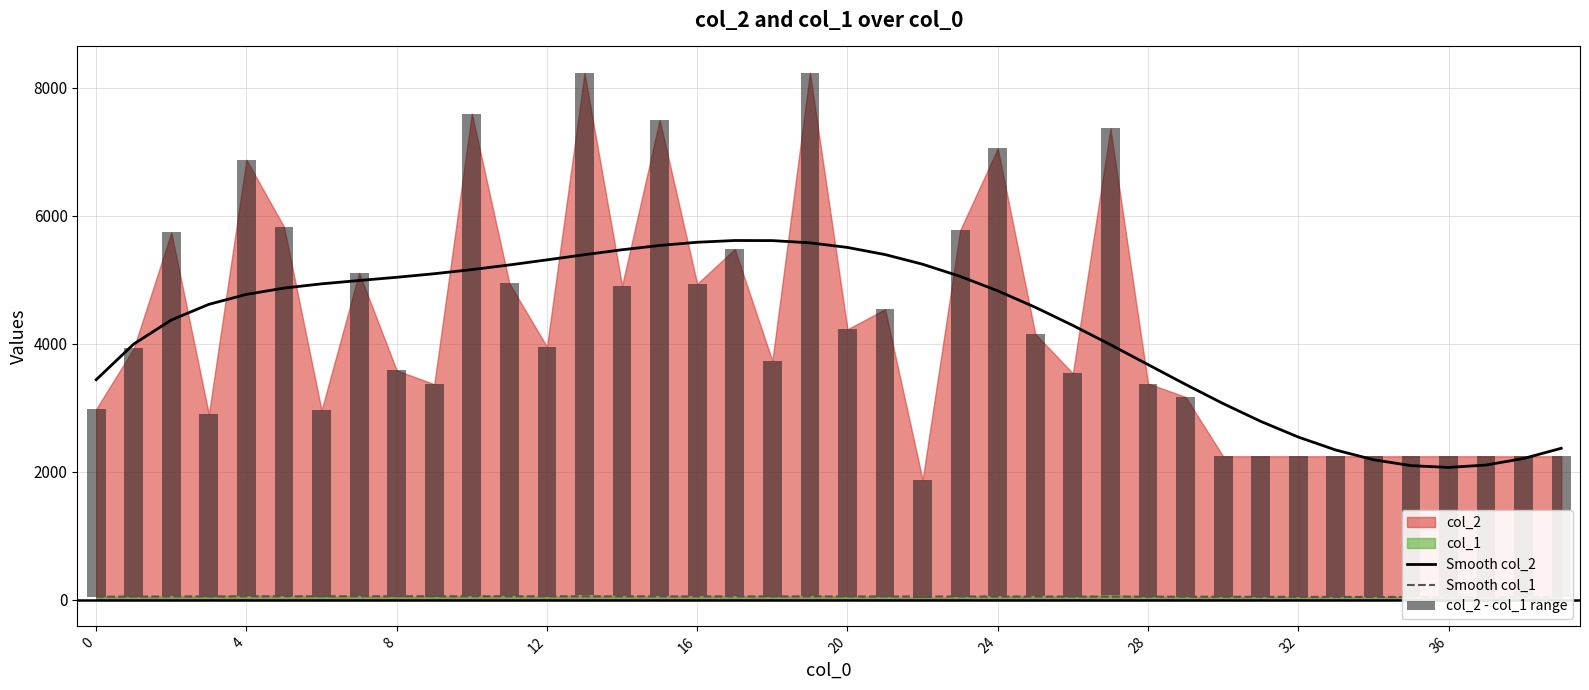

Which series has the largest range (max minus min)?

col_2 - col_1 range